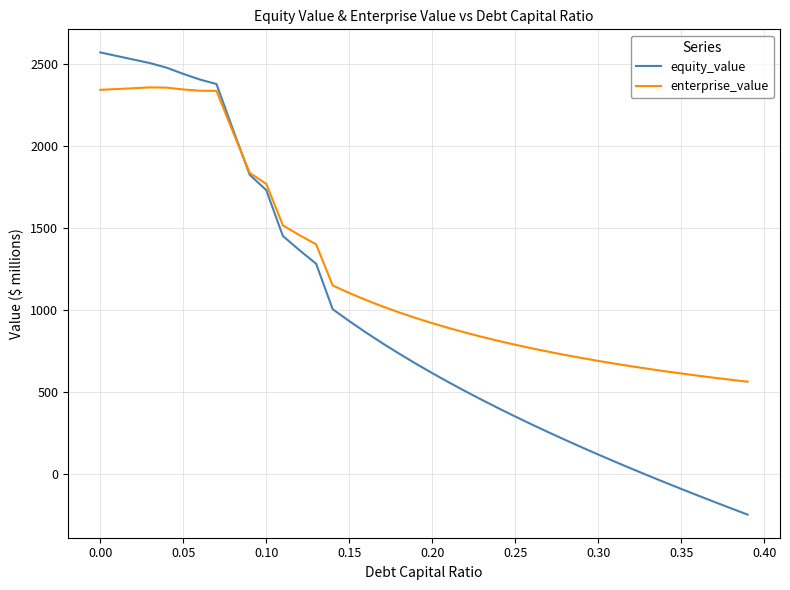

Which series has the largest total across all categories?

enterprise_value